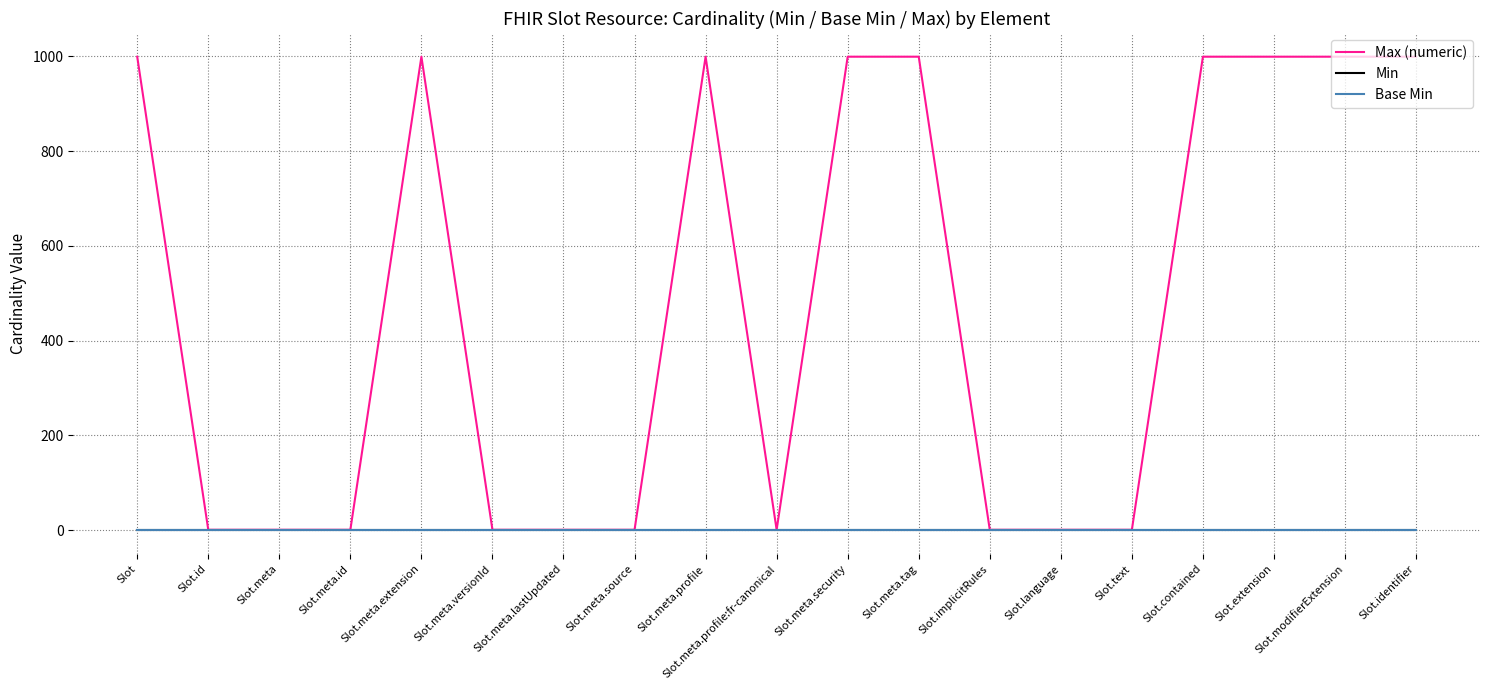

Reading left to right, transcribe all the data shown in this chart.

Max (numeric): 999	1	1	1	999	1	1	1	999	1	999	999	1	1	1	999	999	999	999
Min: 0	0	0	0	0	0	0	0	0	0	0	0	0	0	0	0	0	0	0
Base Min: 0	0	0	0	0	0	0	0	0	0	0	0	0	0	0	0	0	0	0